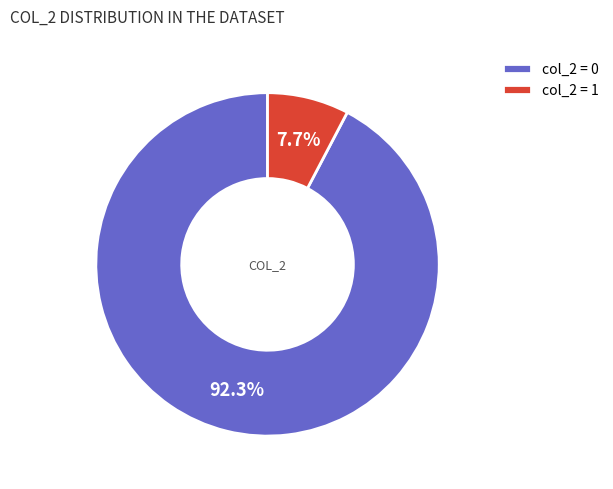

Does col_2 = 0 represent more than half of the total?

Yes